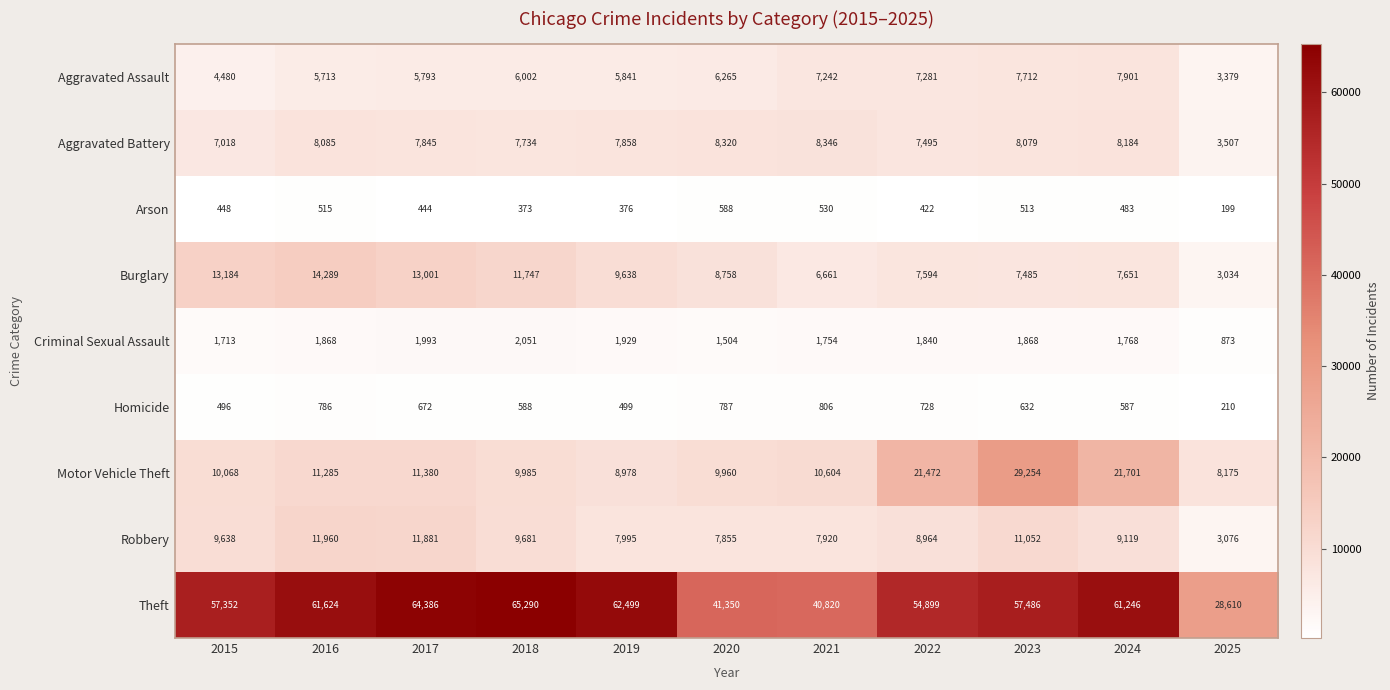

Between 2017 and 2021, which series saw the biggest shift?

Theft